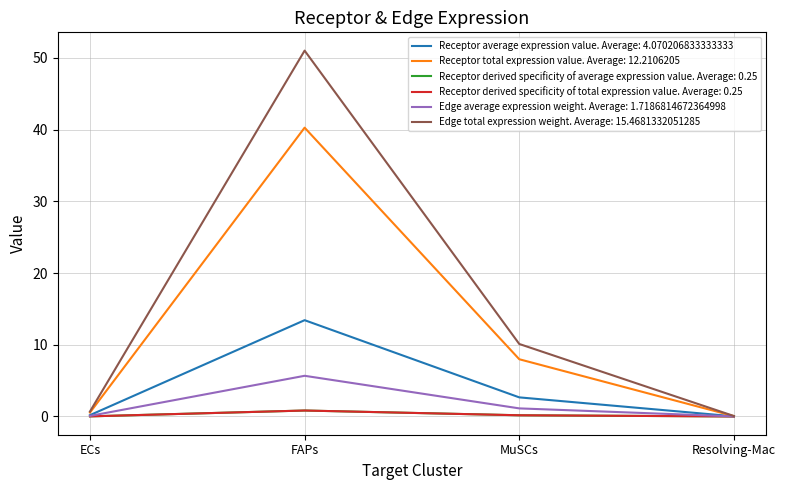

What position from the right is FAPs?

3